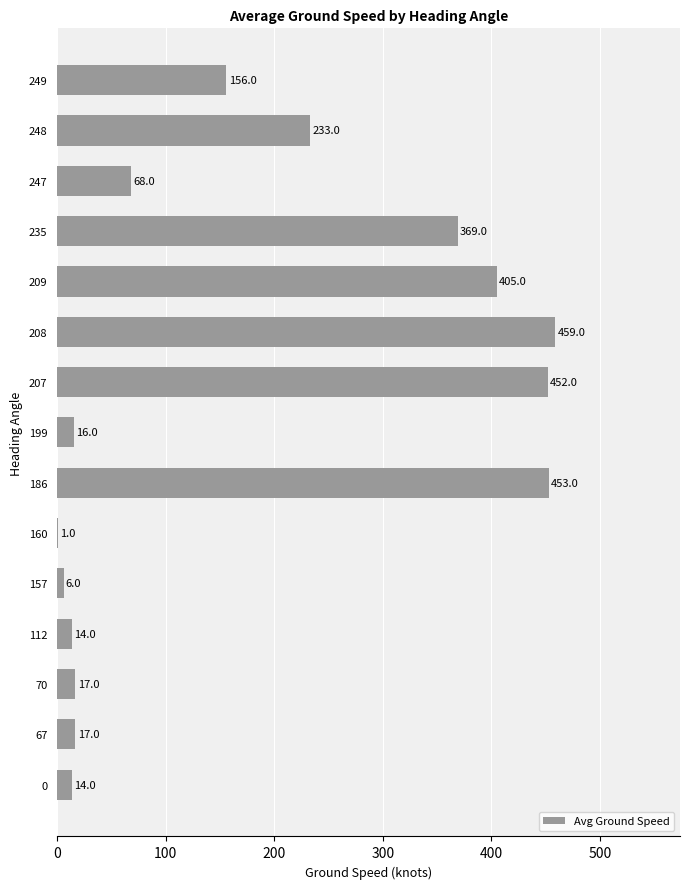

What is the change in value from 157 to 209?

+399